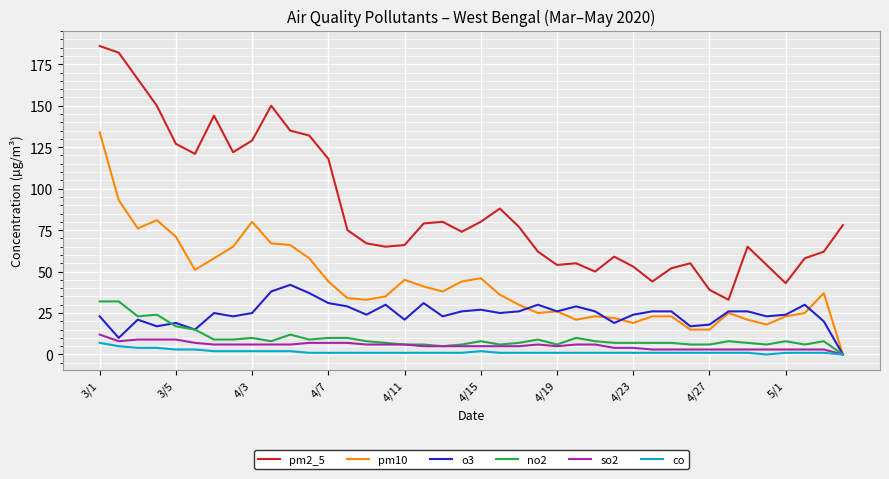

Does the chart have visible grid lines?

Yes